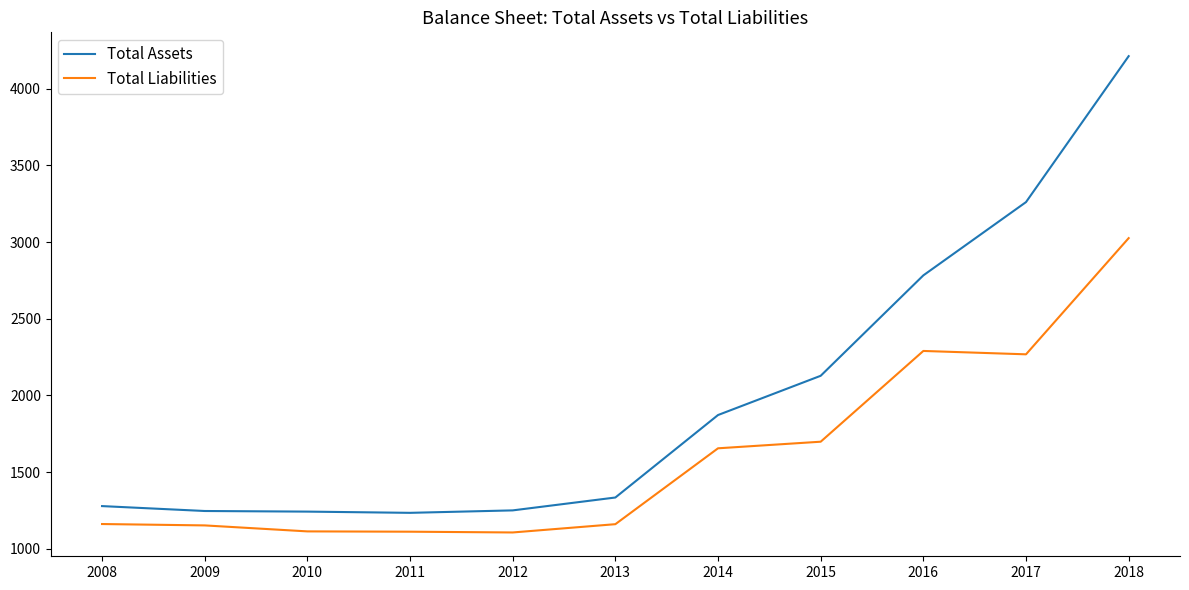

Between 2009 and 2015, which series saw the biggest shift?

Total Assets